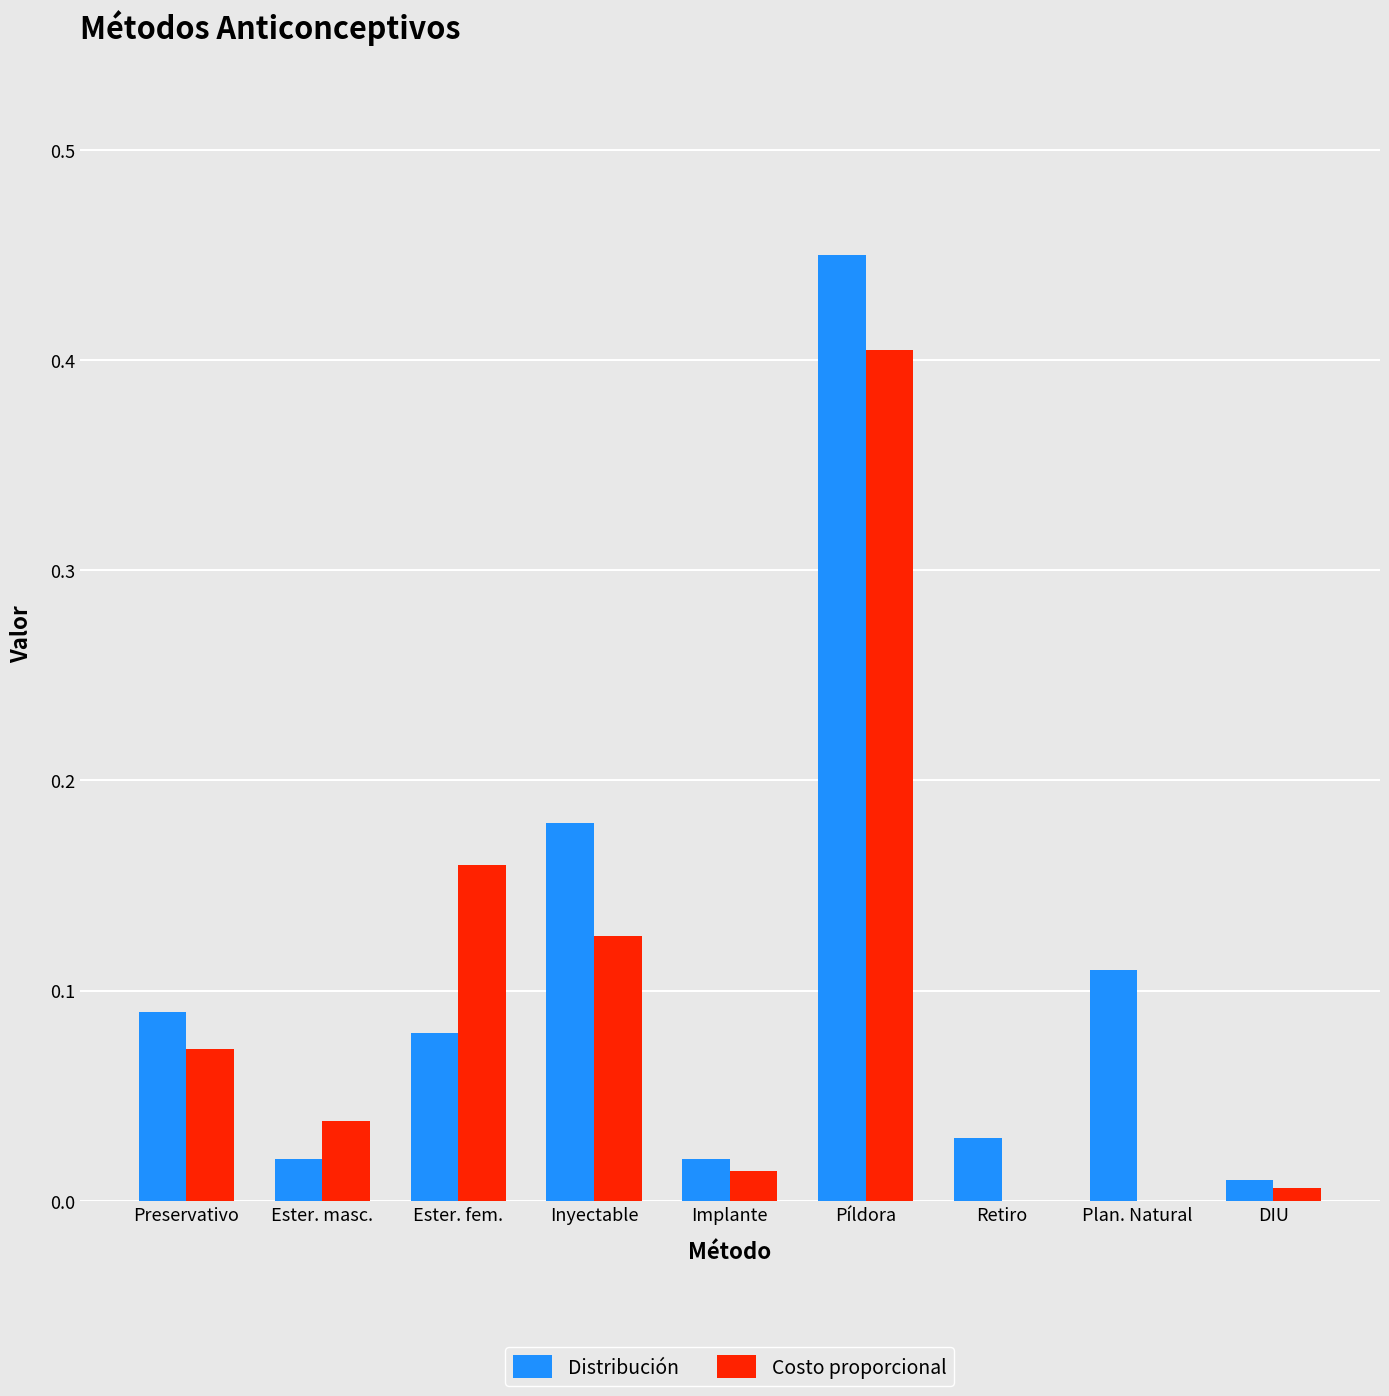

The value of Costo proporcional at Retiro is 0.0. True or false?

True